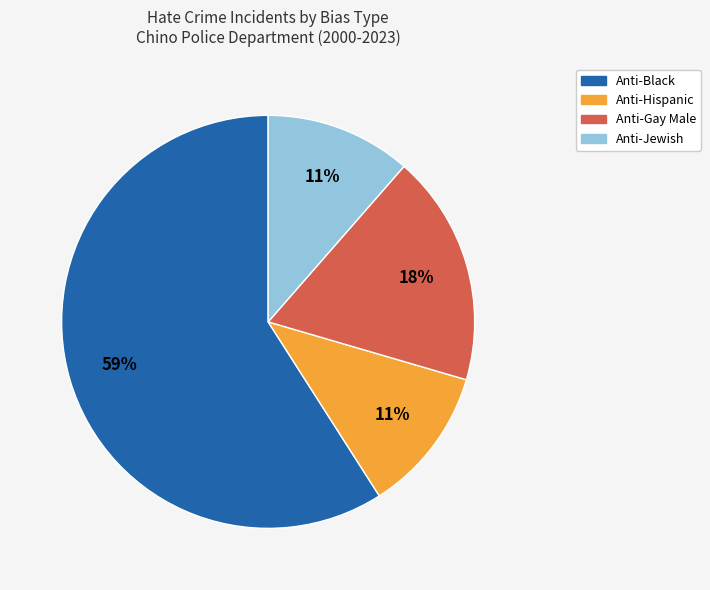

Is there any slice that represents more than half of the pie?

Yes